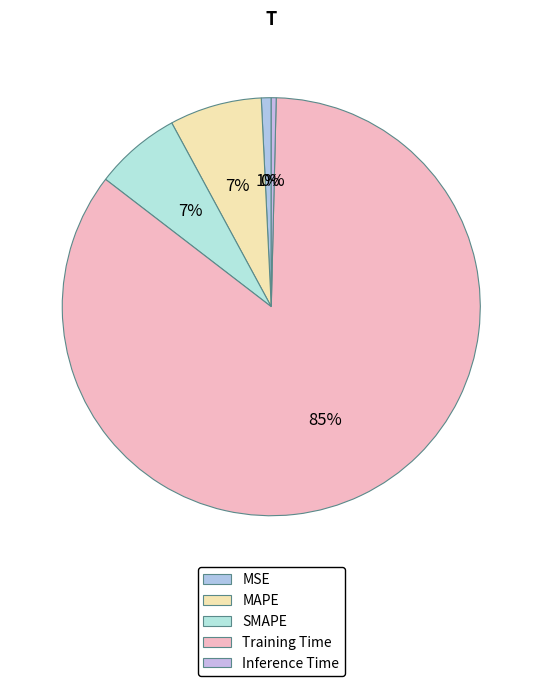

How many slices are in this pie chart?

5